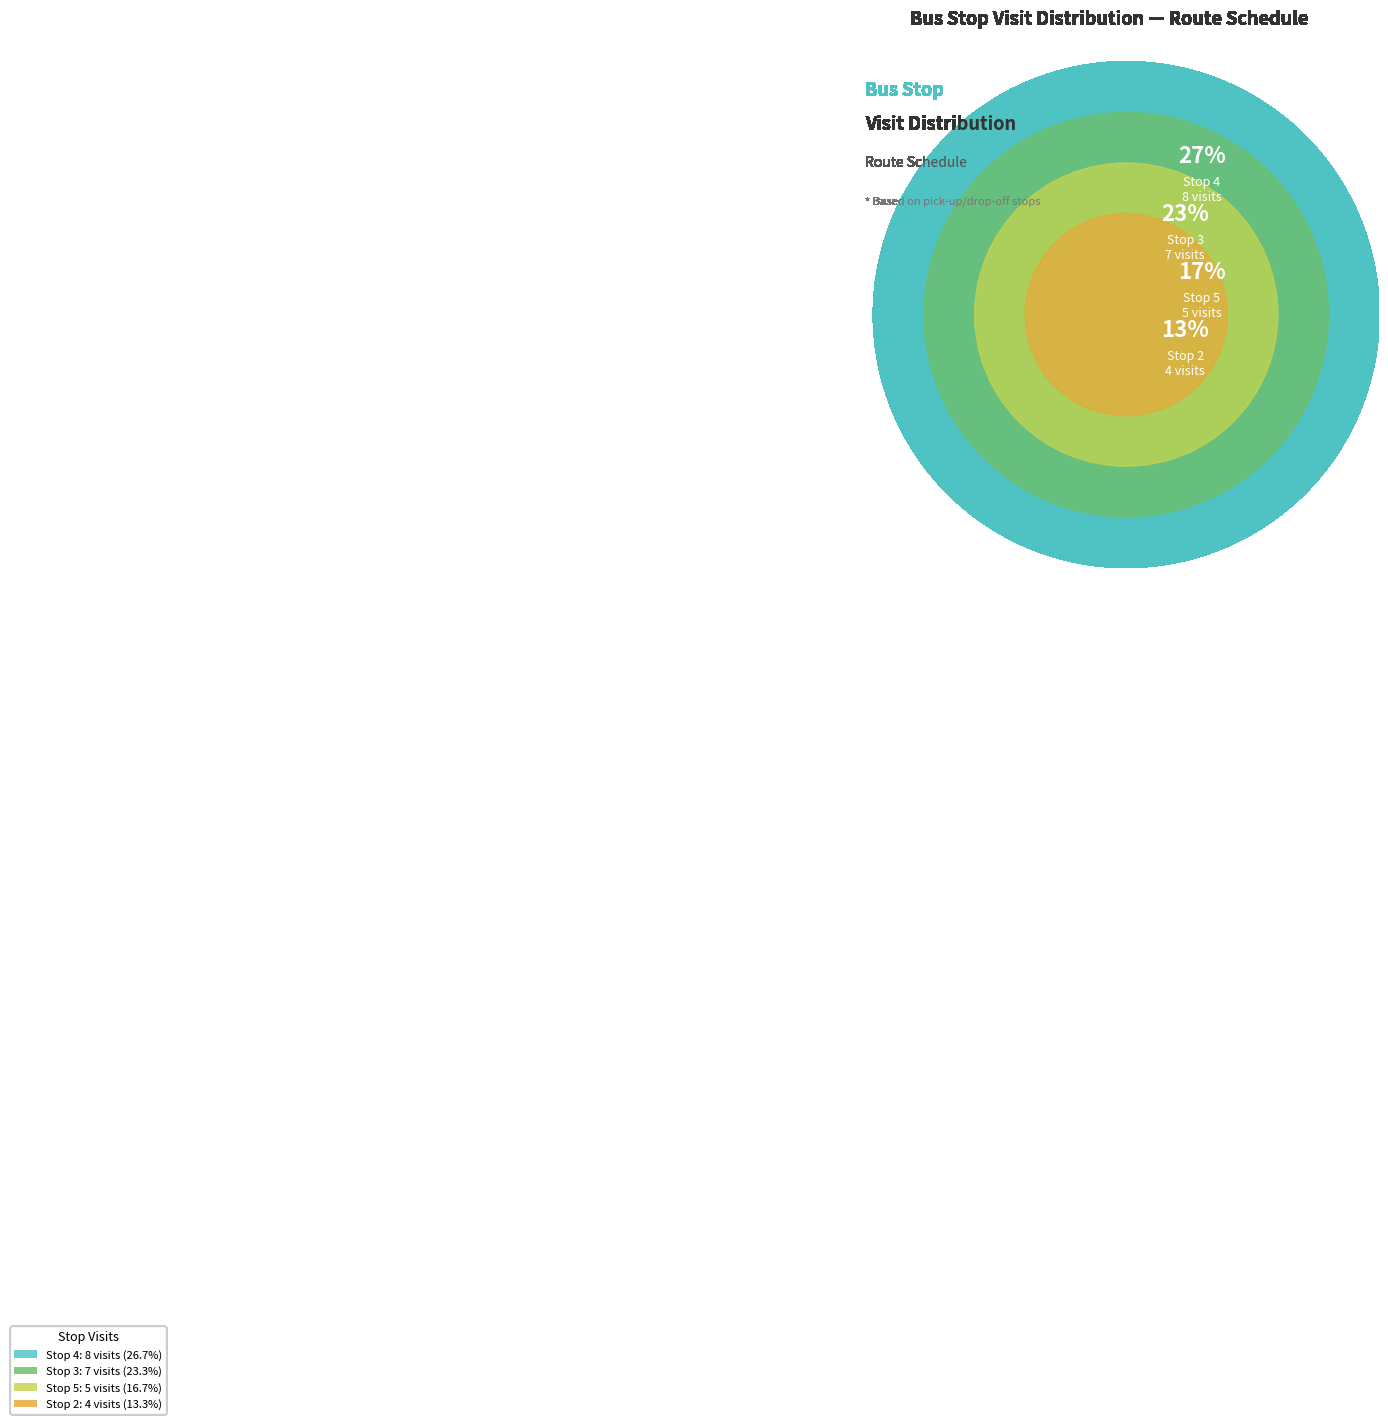

What percentage is NOT represented by Stop 5?

83.3%